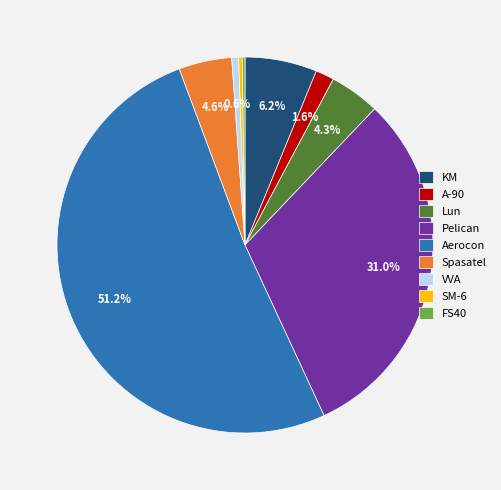

Approximately how many times larger is the value at A-90 compared to Lun?

0.4